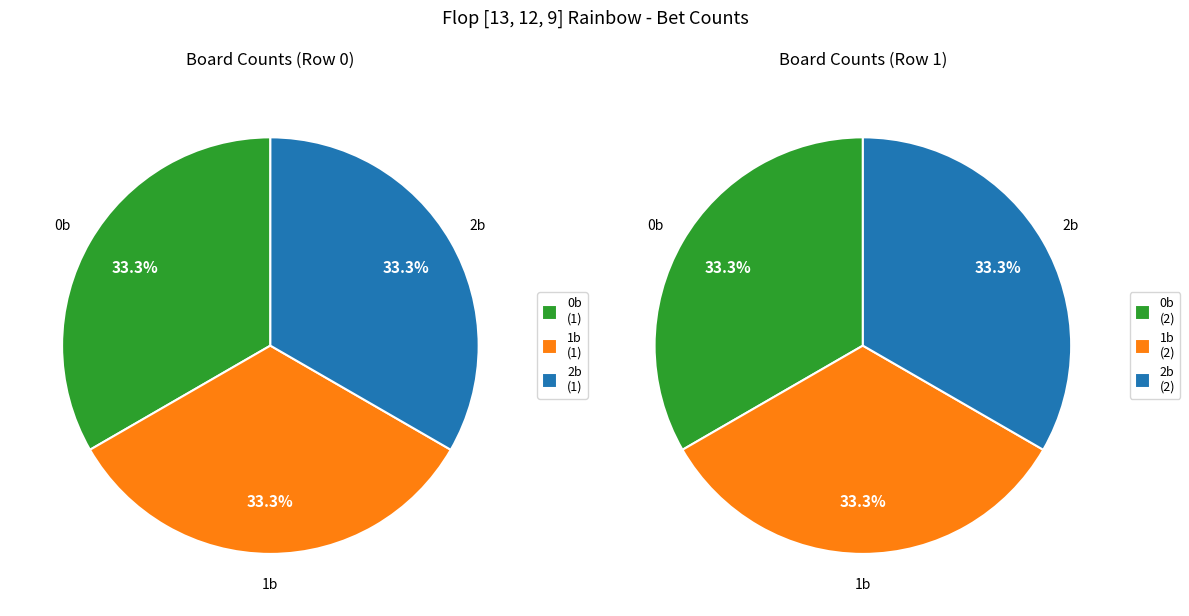

What percentage do Row 0 and Row 1 together represent?

100.0%